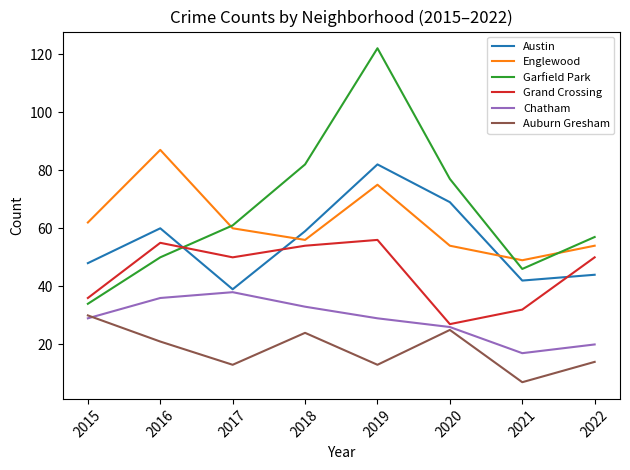

At how many categories does at least one series exceed 94?

1